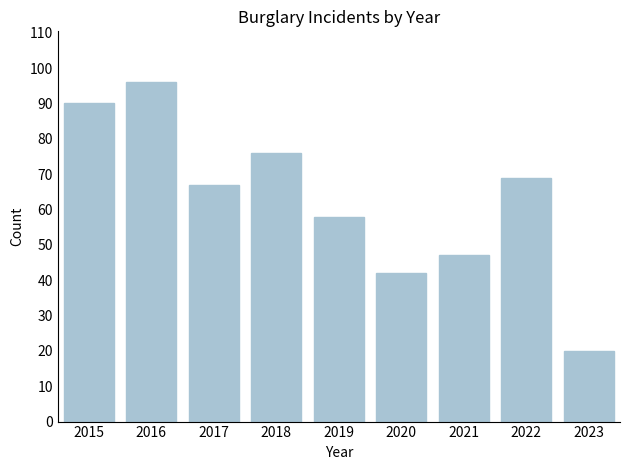

What is the change in value from 2015 to 2022?

-21